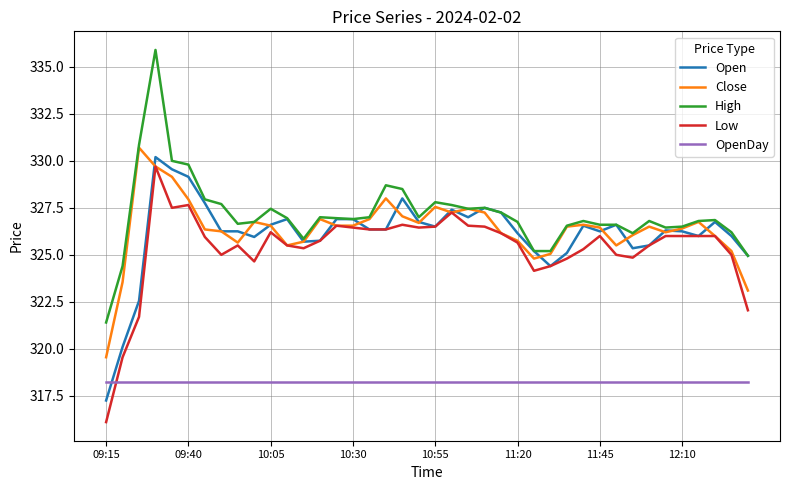

What is the smallest value displayed?

316.1